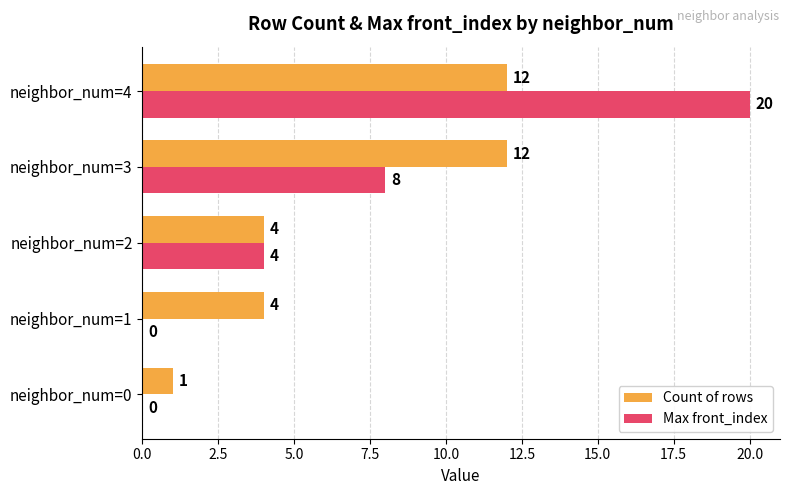

Is it true that Max front_index equals 8 at neighbor_num=3?

True